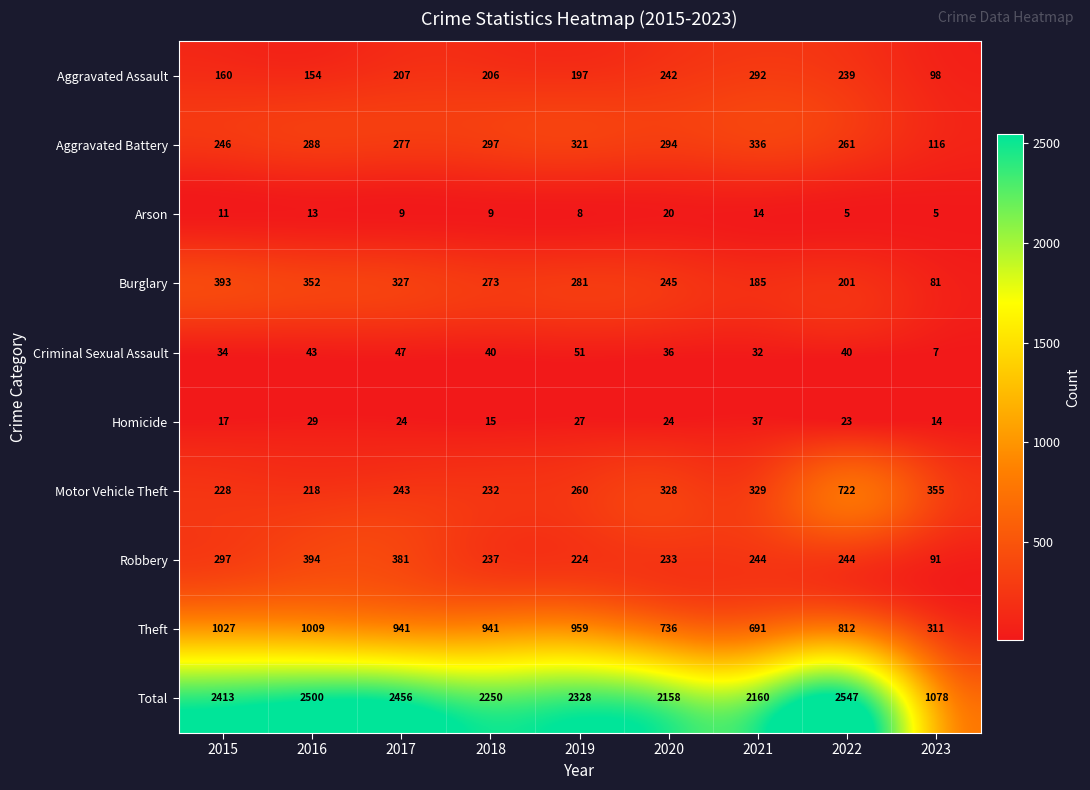

What is the greatest value displayed?

2547